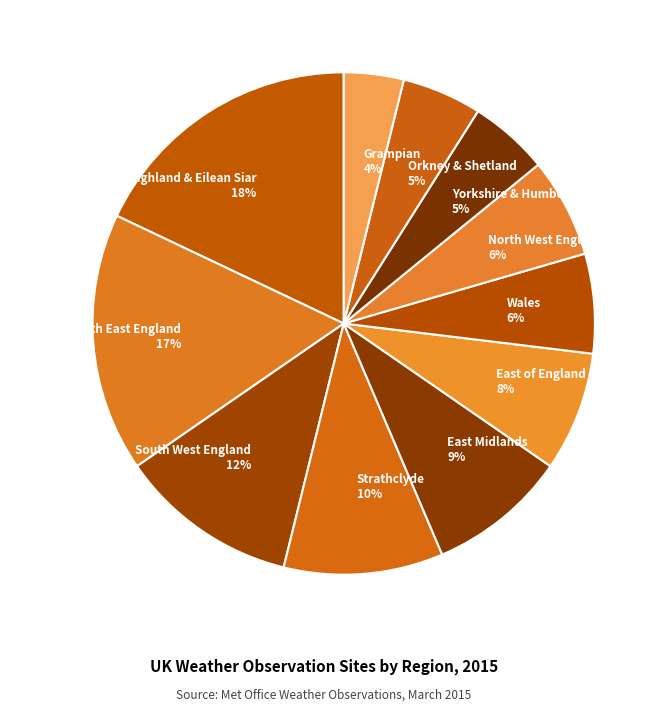

Does any single category account for the majority?

No